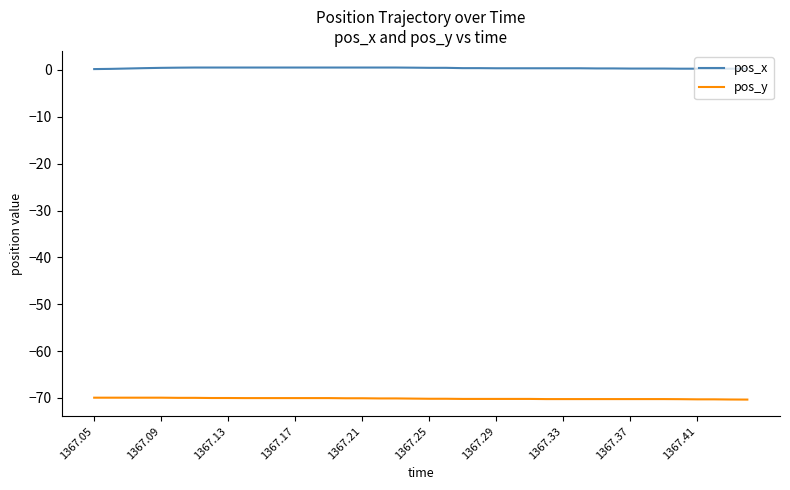

Which series has the largest total across all categories?

pos_x